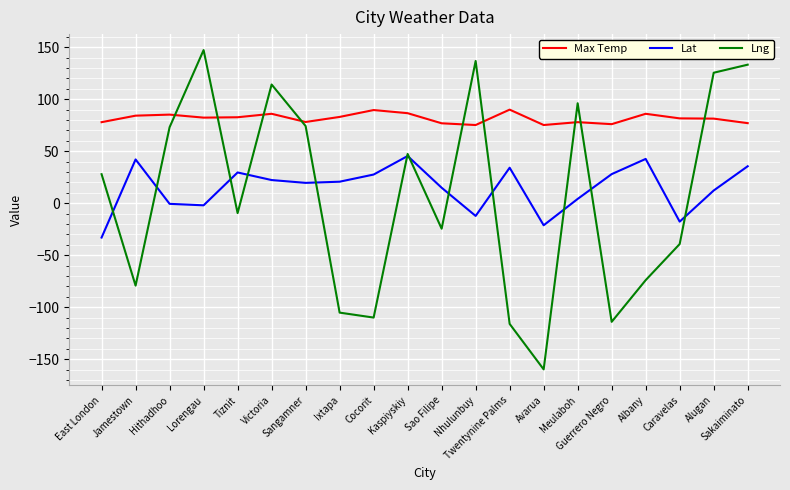

What is the greatest value displayed?

147.3